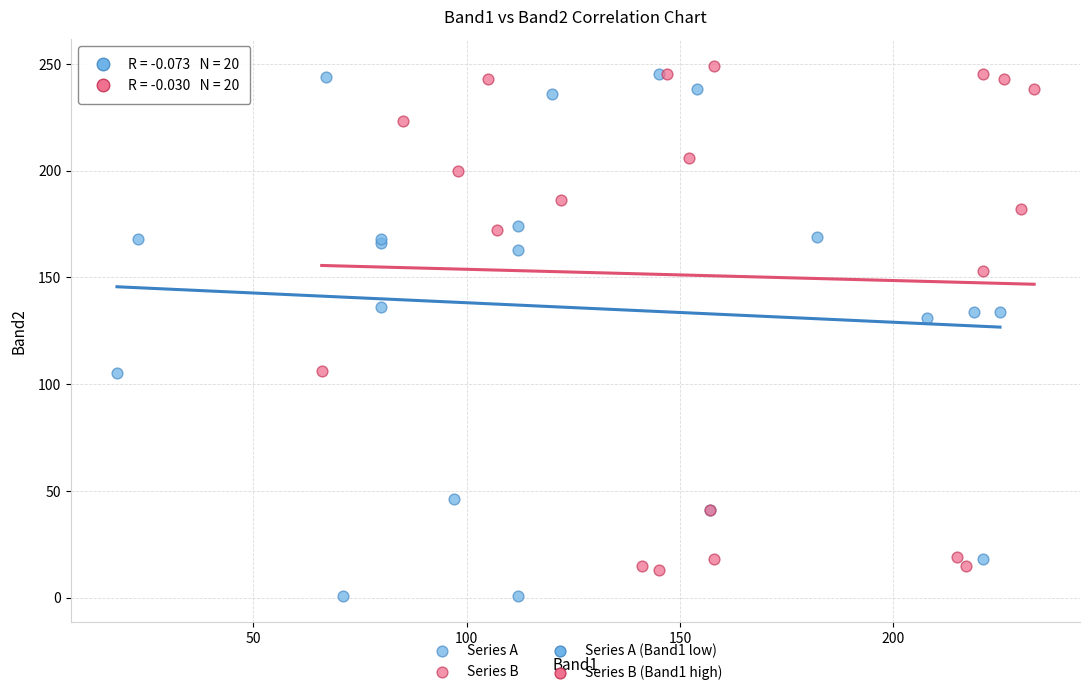

Which series reaches the maximum Y coordinate?

Series B